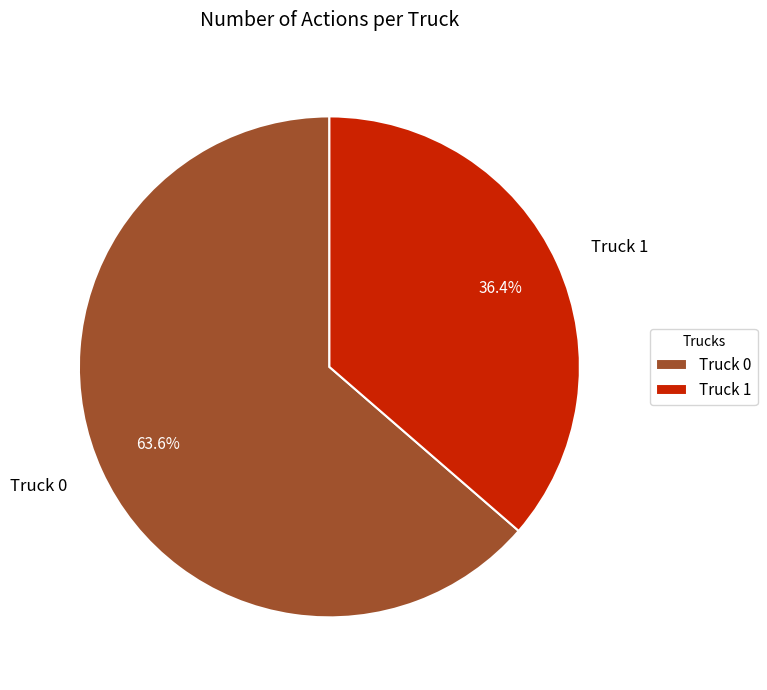

What is the smallest slice in the pie chart?

Truck 1